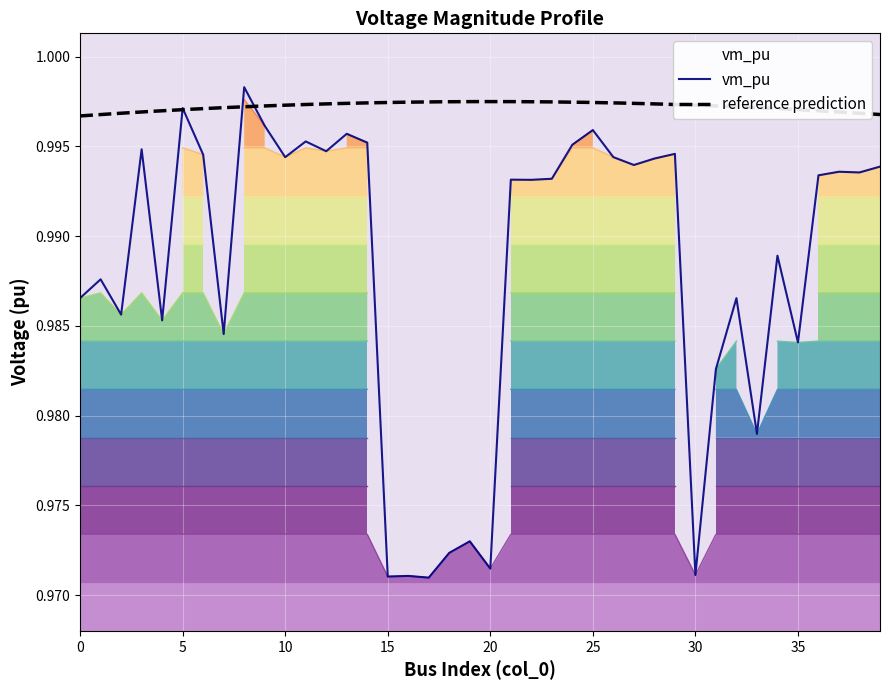

True or false: there are more than 0 points higher than both neighbors.

True